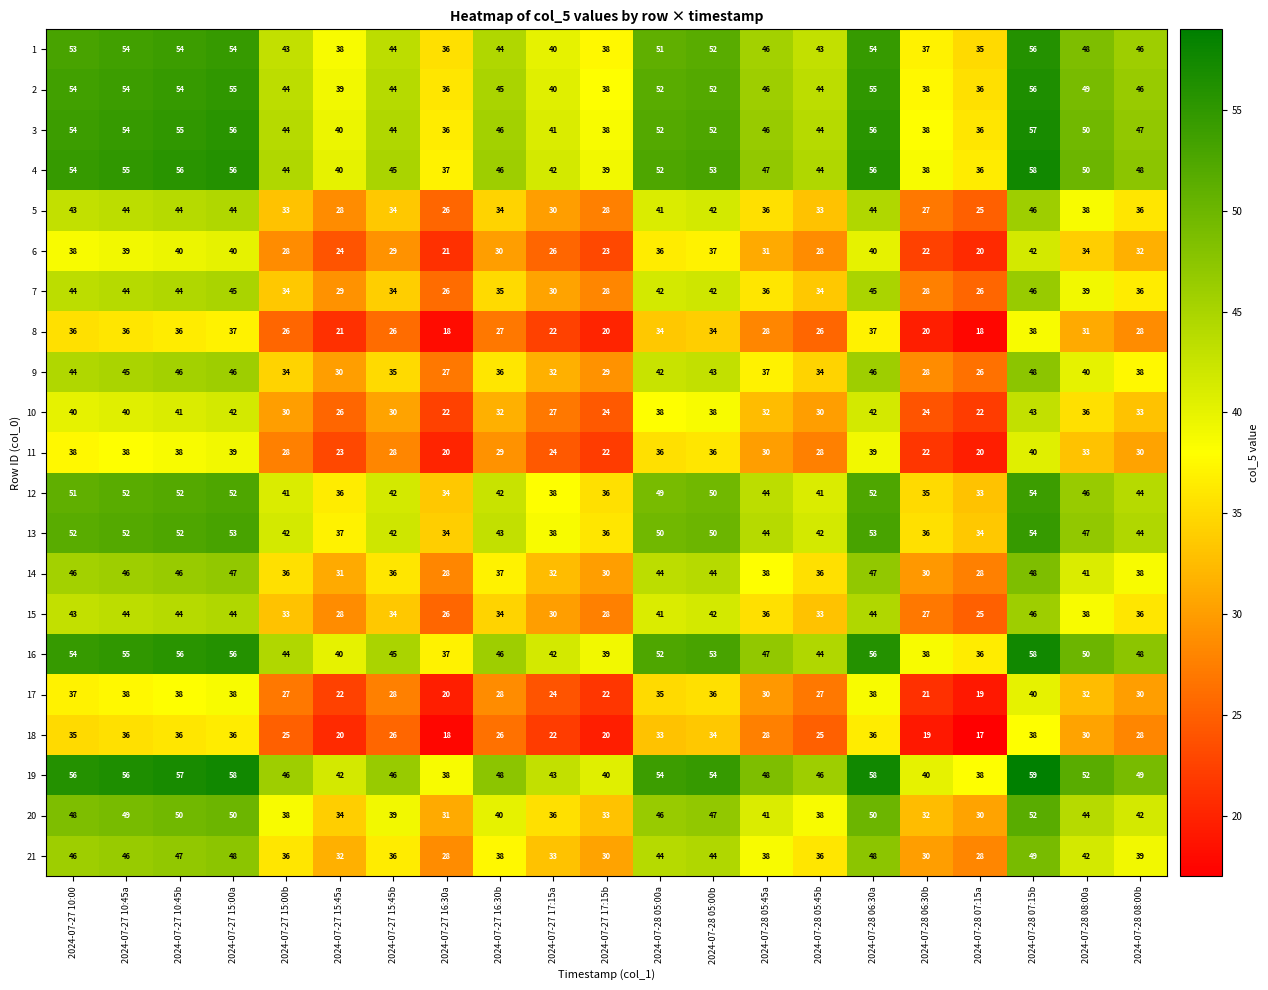

The value of 12 at 2024-07-28 07:15a is 47. True or false?

False